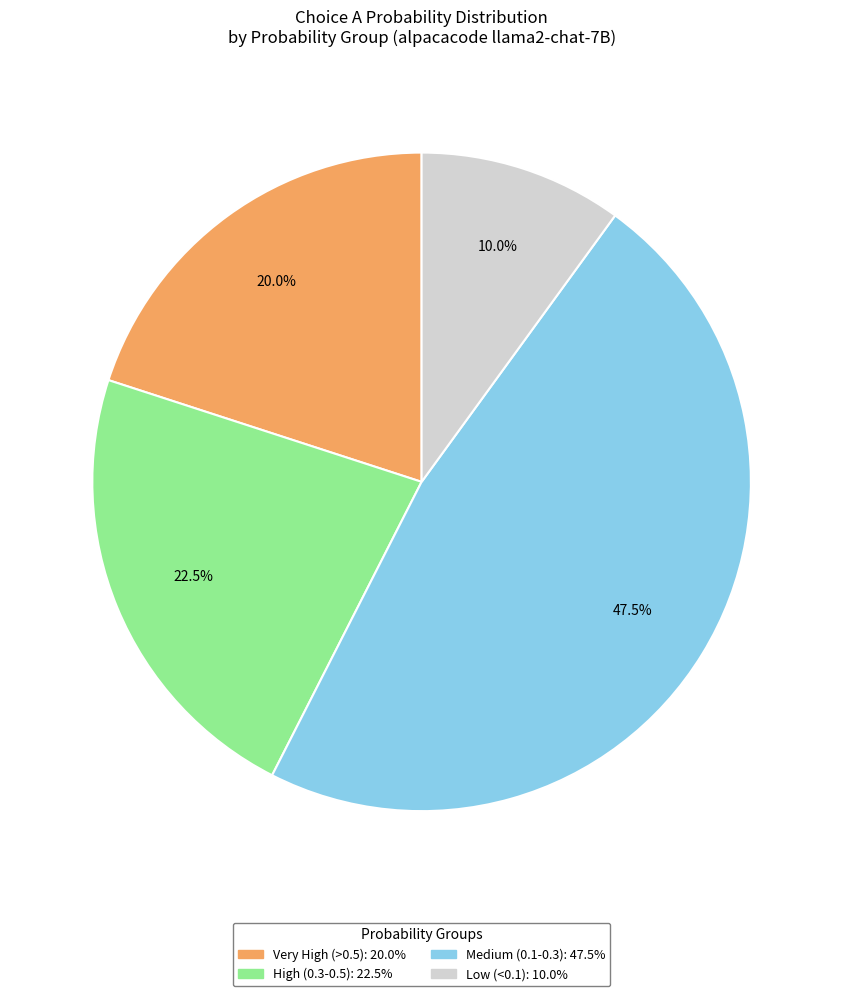

To the nearest percent, what is the average slice percentage?

25%